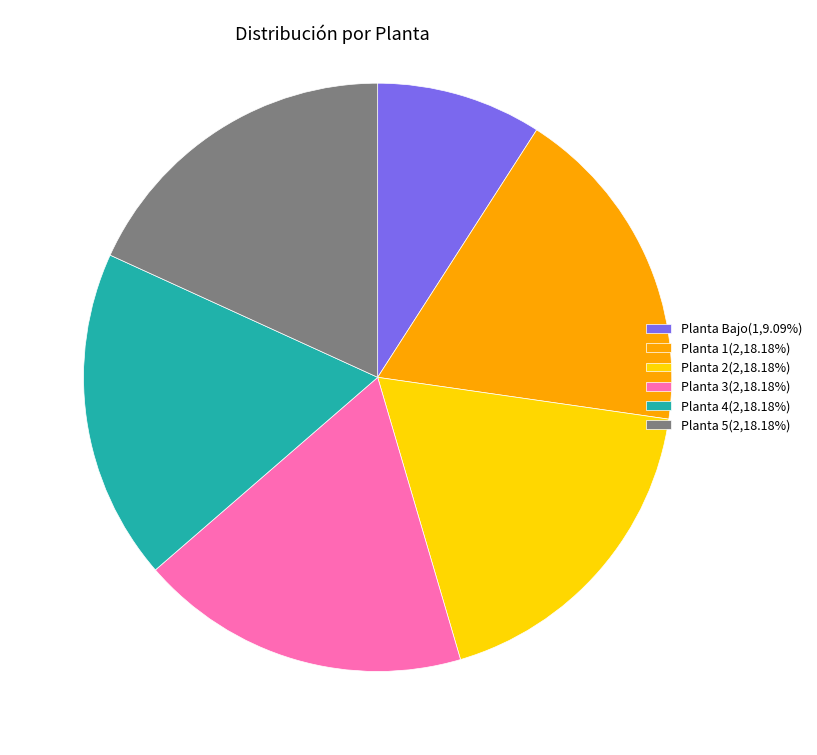

The Planta 1 slice represents 18% of the pie. True or false?

True